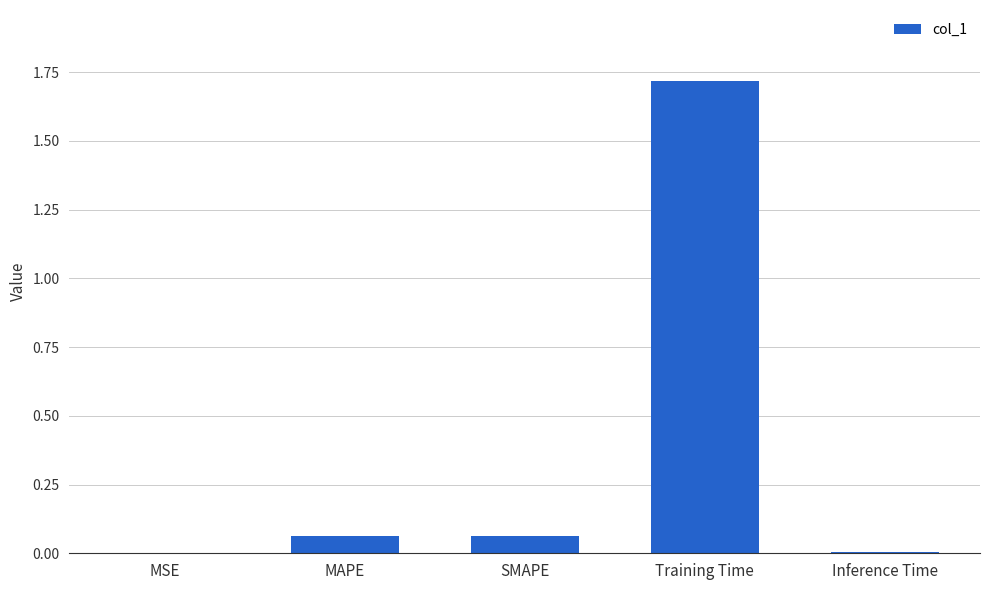

What is the change in value from MAPE to Training Time?

+1.7